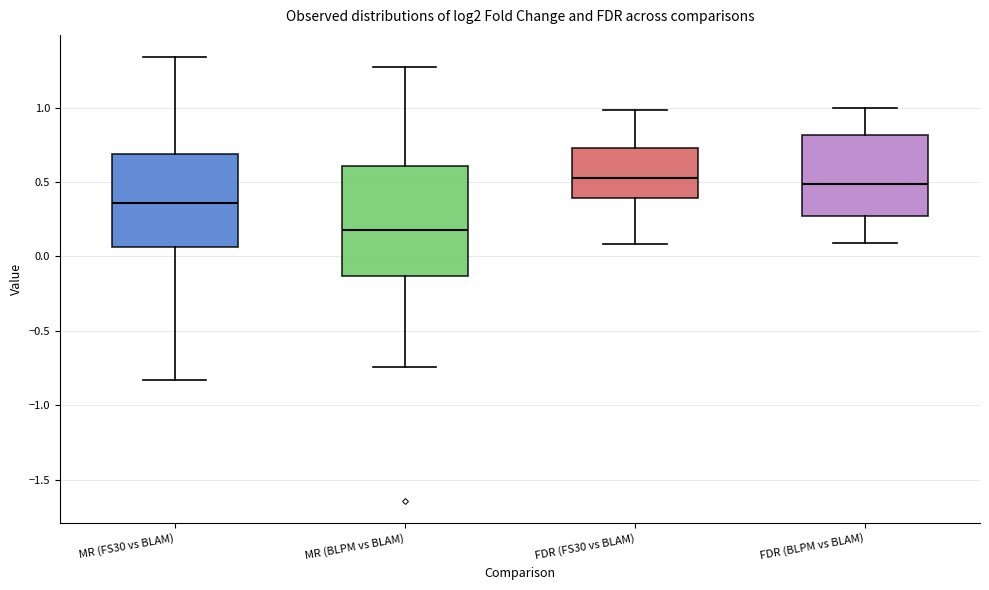

Comparing the boxes themselves (not the whiskers), which one is the tallest?

MR (BLPM vs BLAM)